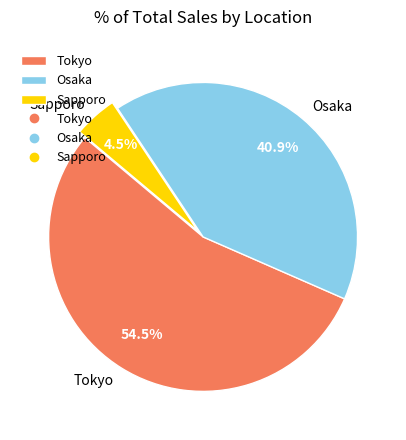

Which category accounts for the majority?

Tokyo